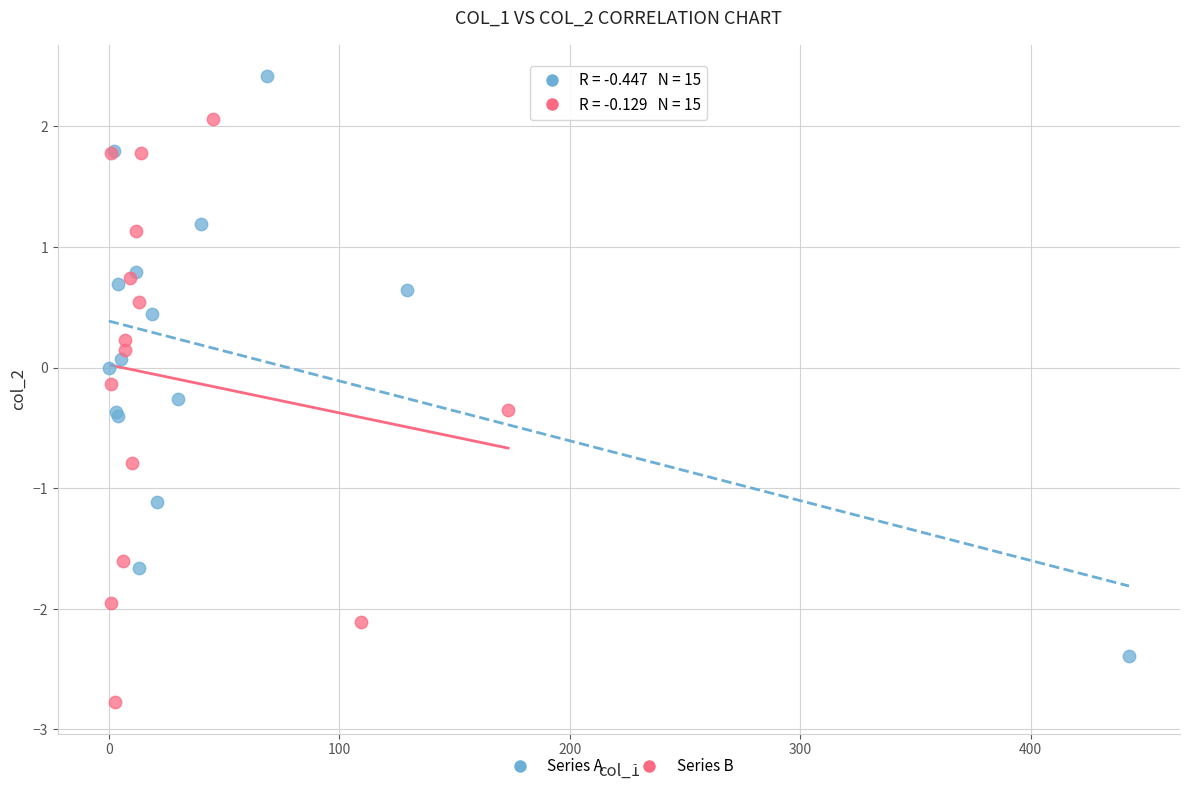

Which series contains the highest Y value?

Series A